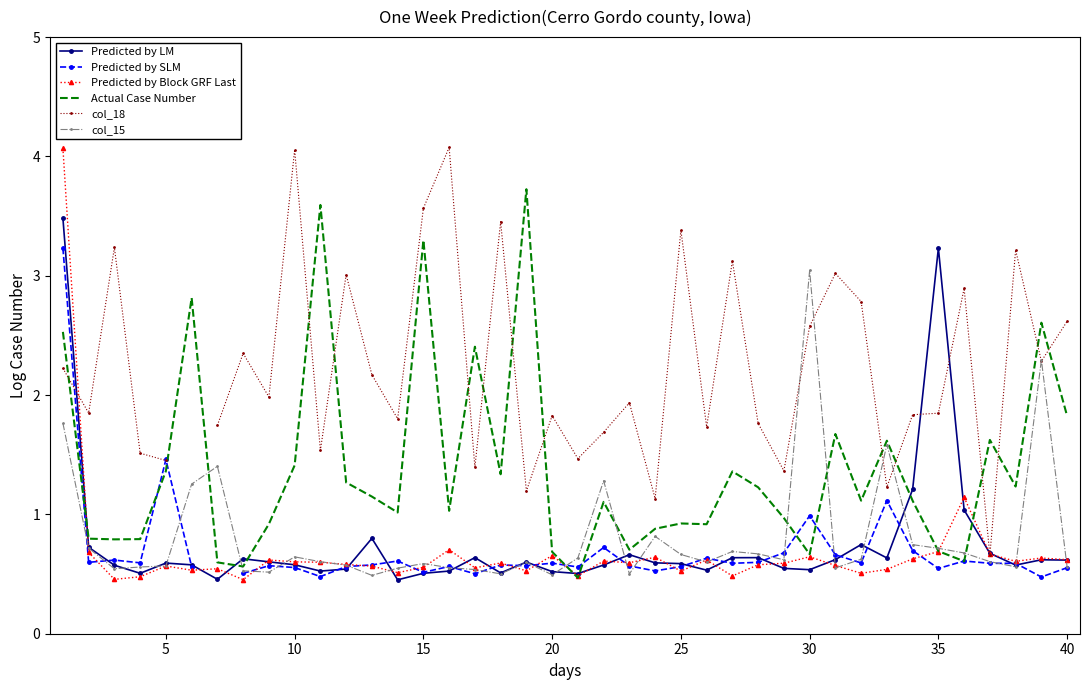

How many series are shown in this chart?

6